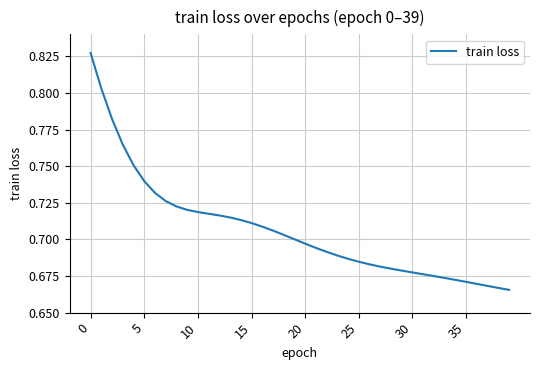

How many lines are shown in the chart?

1